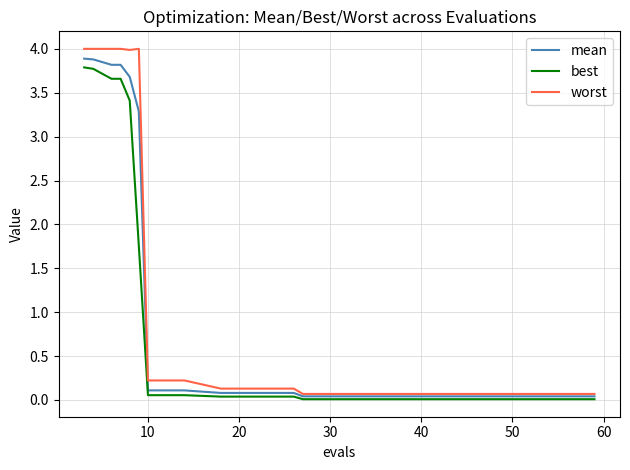

True or false: worst and best cross at least once.

False